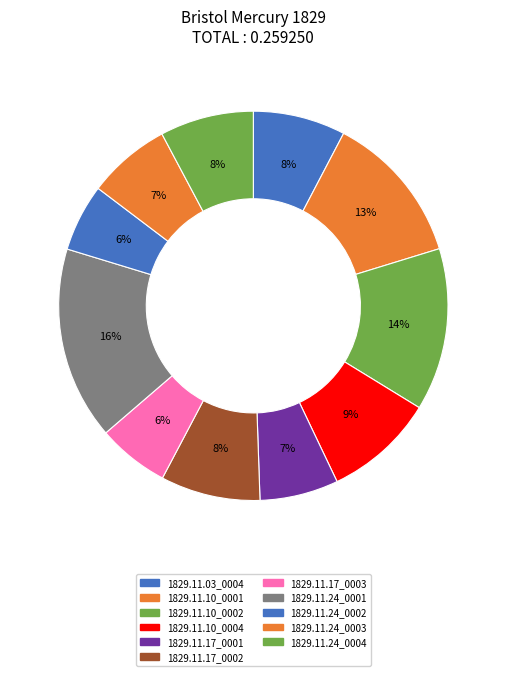

Which category has the smallest portion of the pie?

1829.11.24_BristolMercury_0002